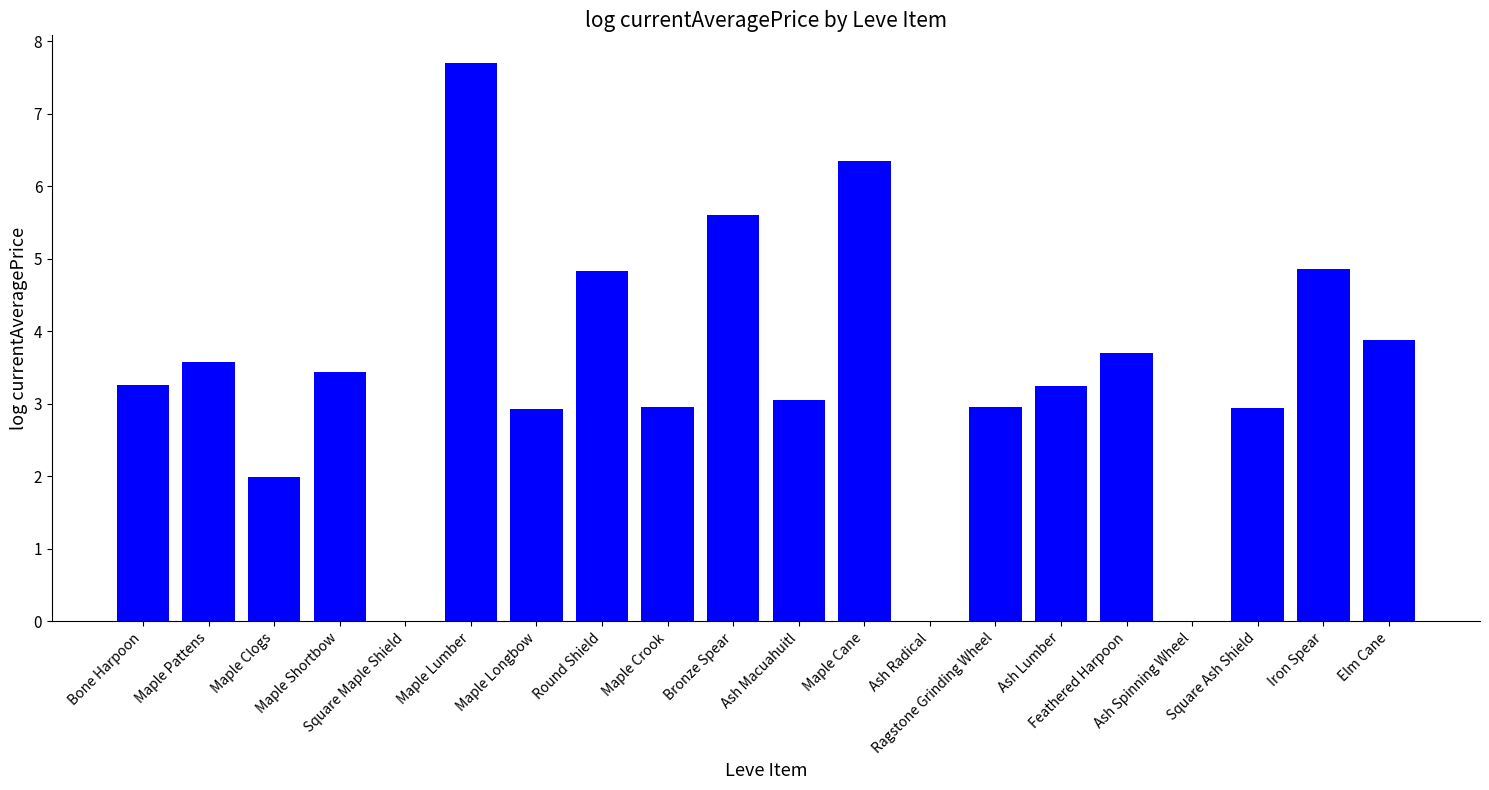

What is the maximum value shown in the chart?

7.7